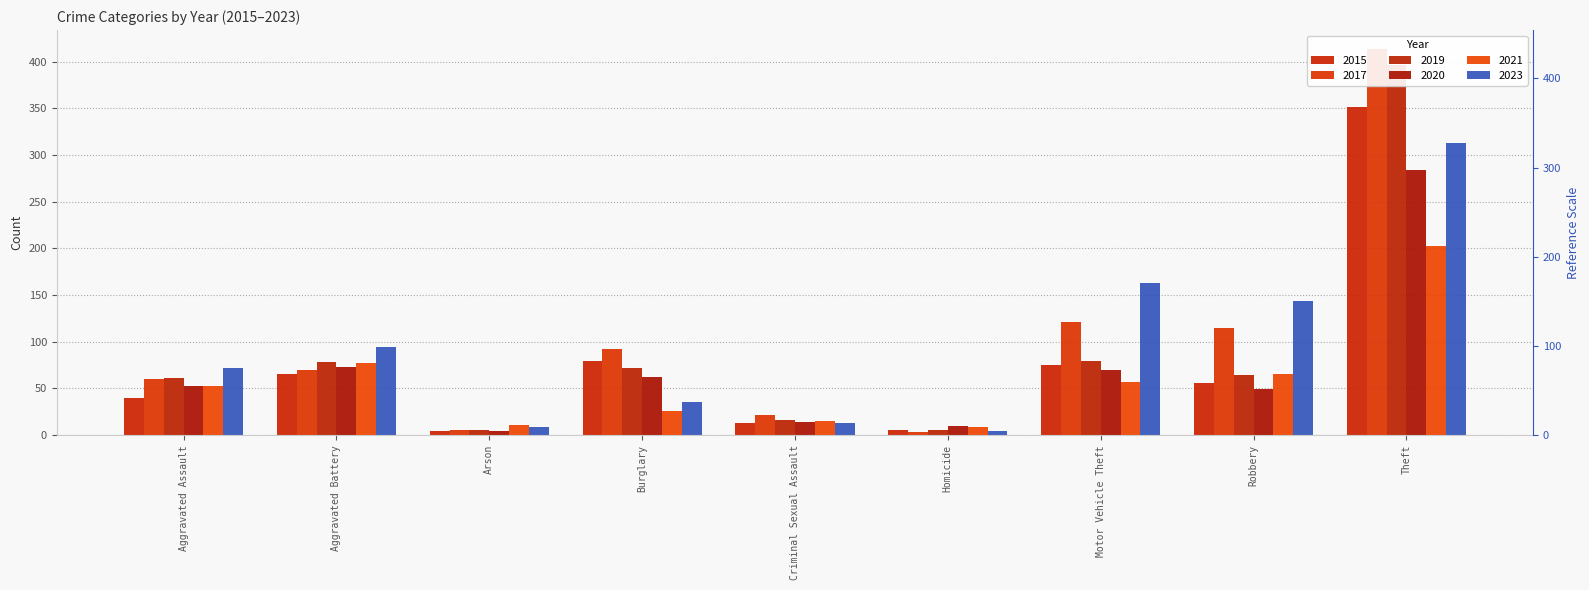

Which series has the largest total across all categories?

2017